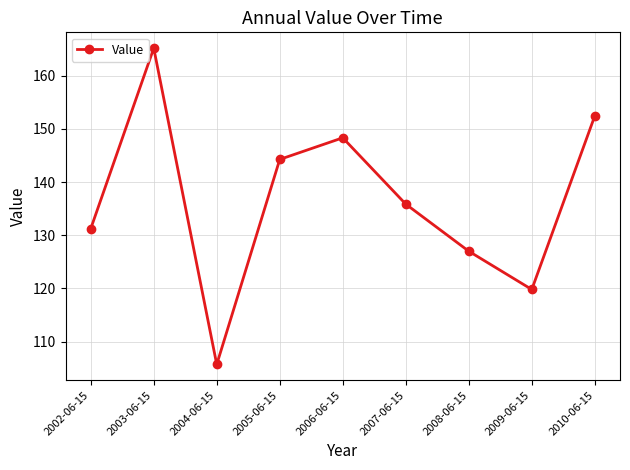

What is the greatest value displayed?

165.2